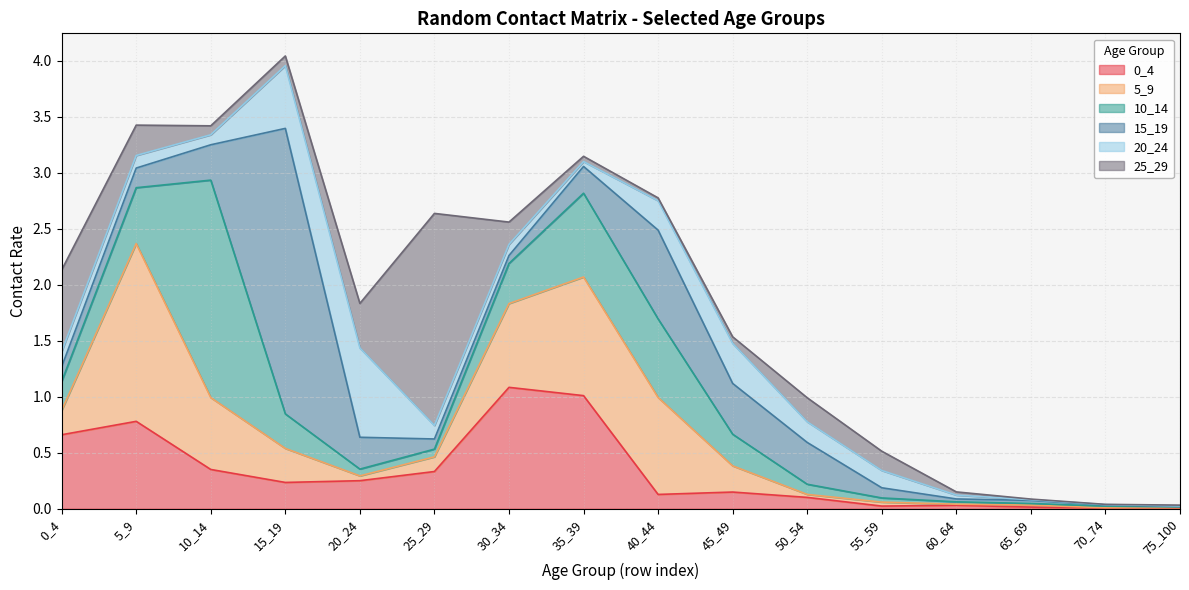

What is the highest value of the 25_29 series?

1.9